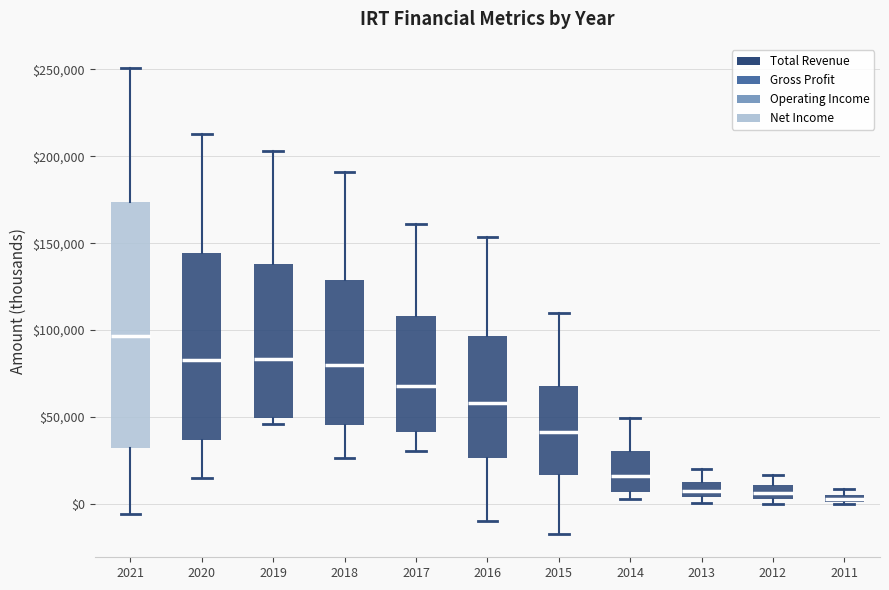

Which box is the tallest, from its lower edge to its upper edge?

2021